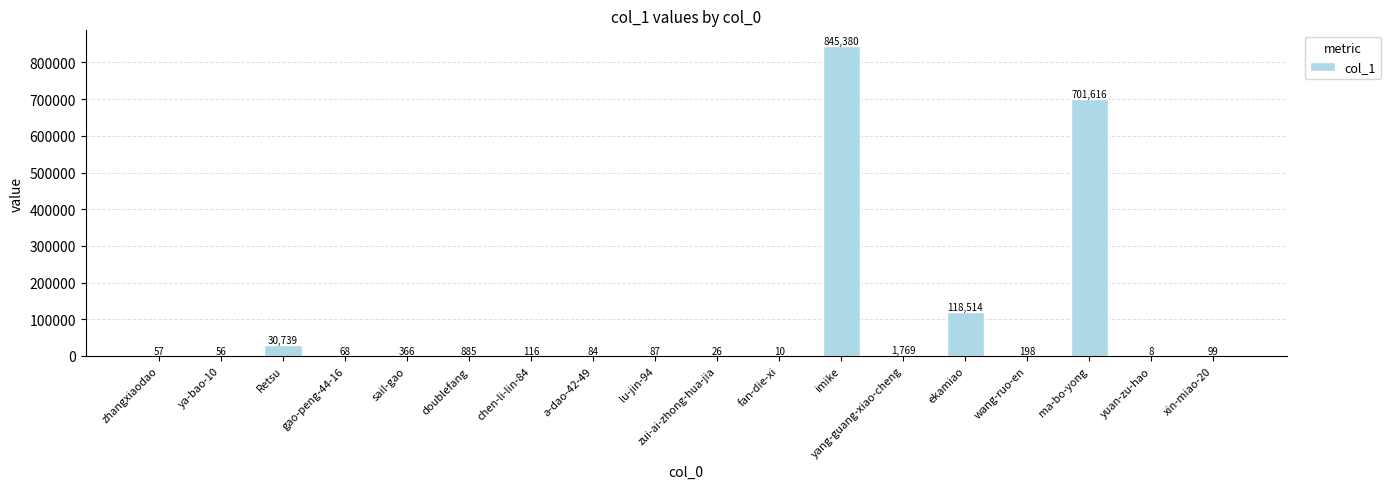

What is the difference between the values at a-dao-42-49 and wang-ruo-en?

114